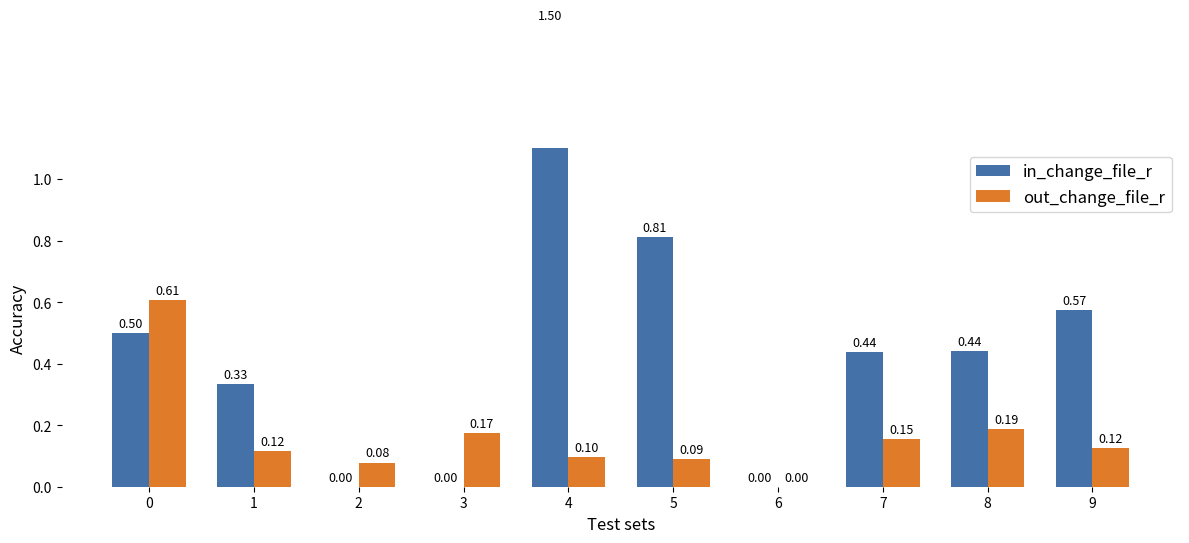

Between 3 and 7, which is larger?

7